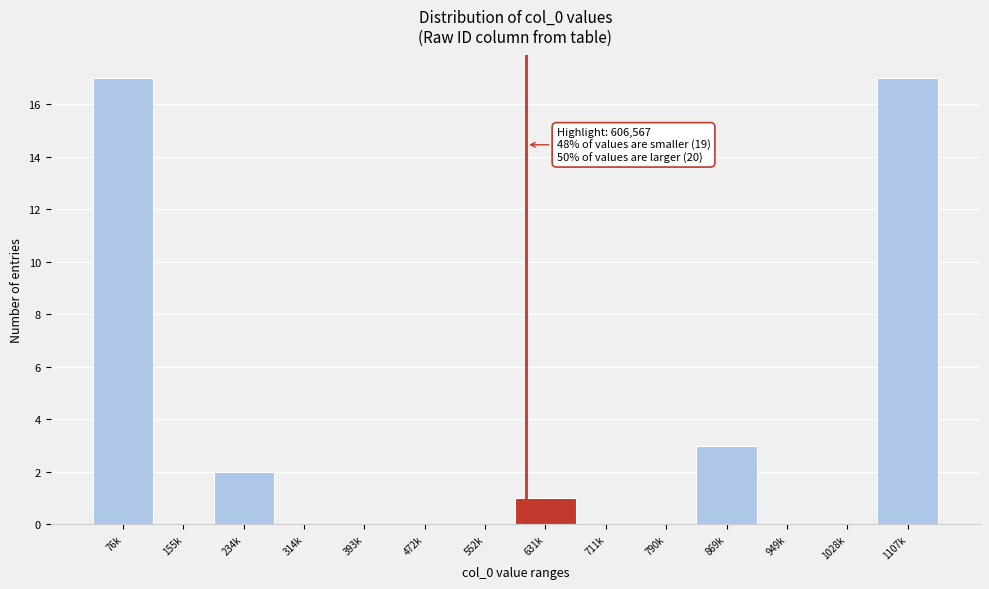

Reading right to left, extract all data points from this chart.

1107k=17	1028k=0	949k=0	869k=3	790k=0	711k=0	631k=1	552k=0	472k=0	393k=0	314k=0	234k=2	155k=0	76k=17